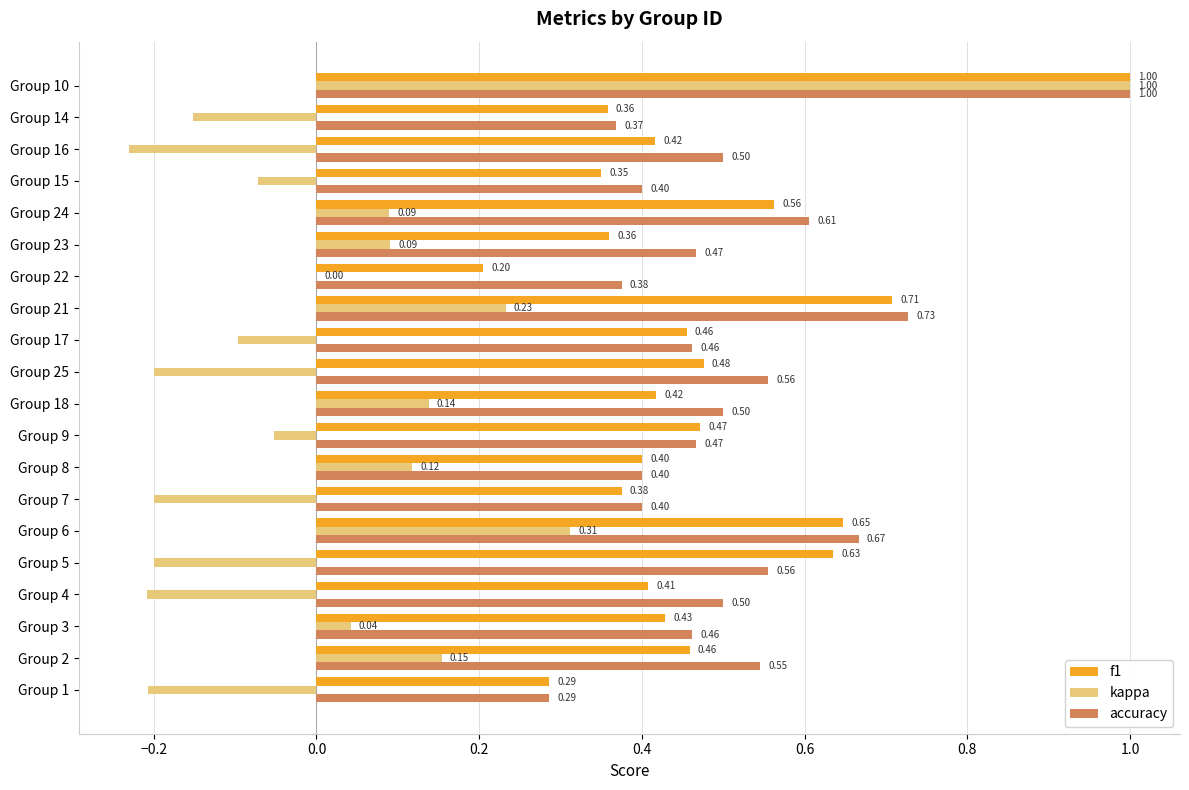

At which category is the sum across all series the highest?

Group 10